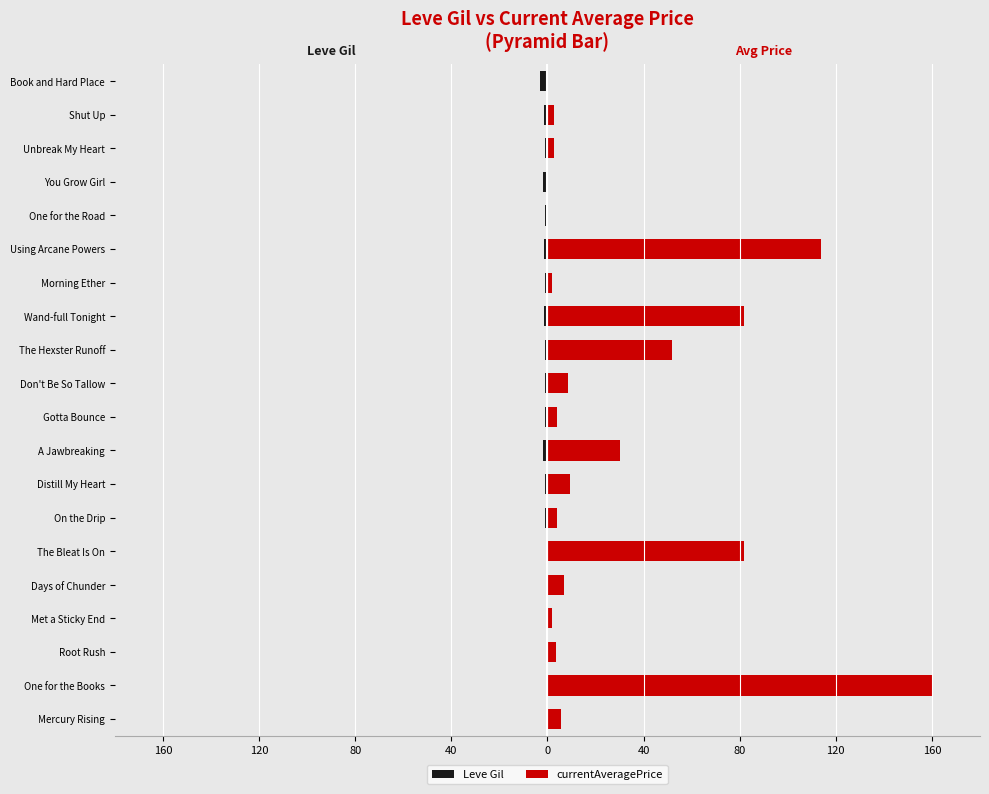

The value of Leve Gil at The Bleat Is On is -1.0. True or false?

False